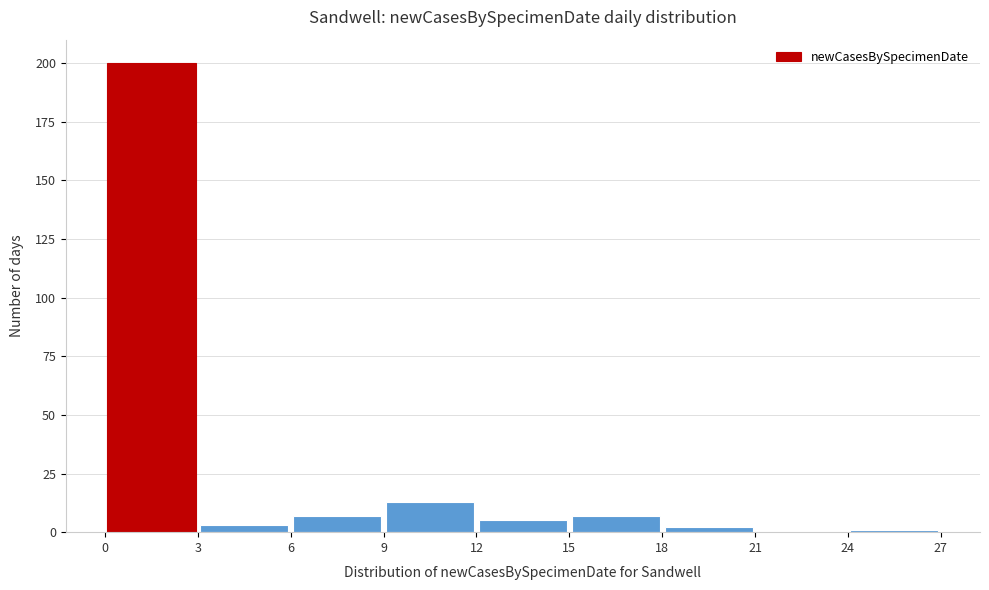

How tall is the bar that spans 6 to 9 on the x-axis? The values are not printed on the chart, so give them approximately, as read against the axis.

5